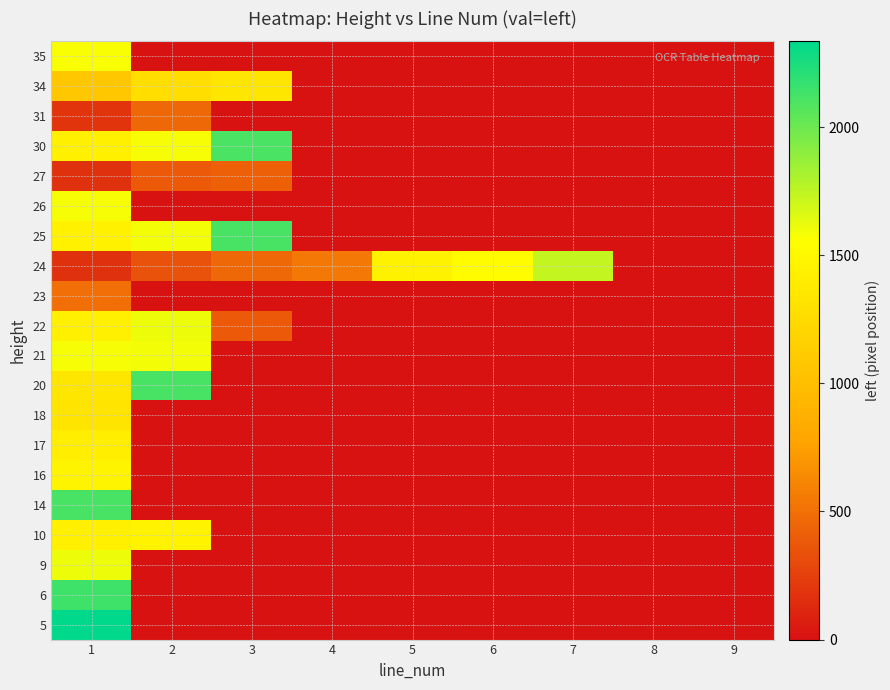

What is the difference between the highest and lowest values at 6?

1538